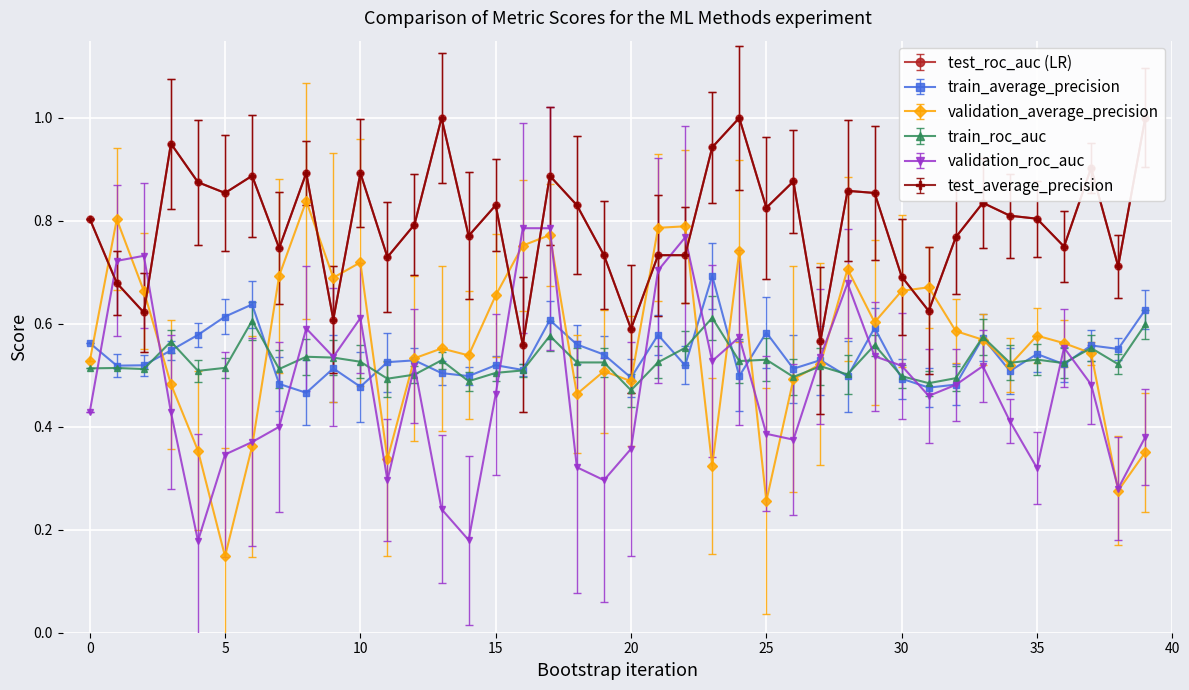

True or false: validation_roc_auc has more than 2 points higher than both neighbors.

True